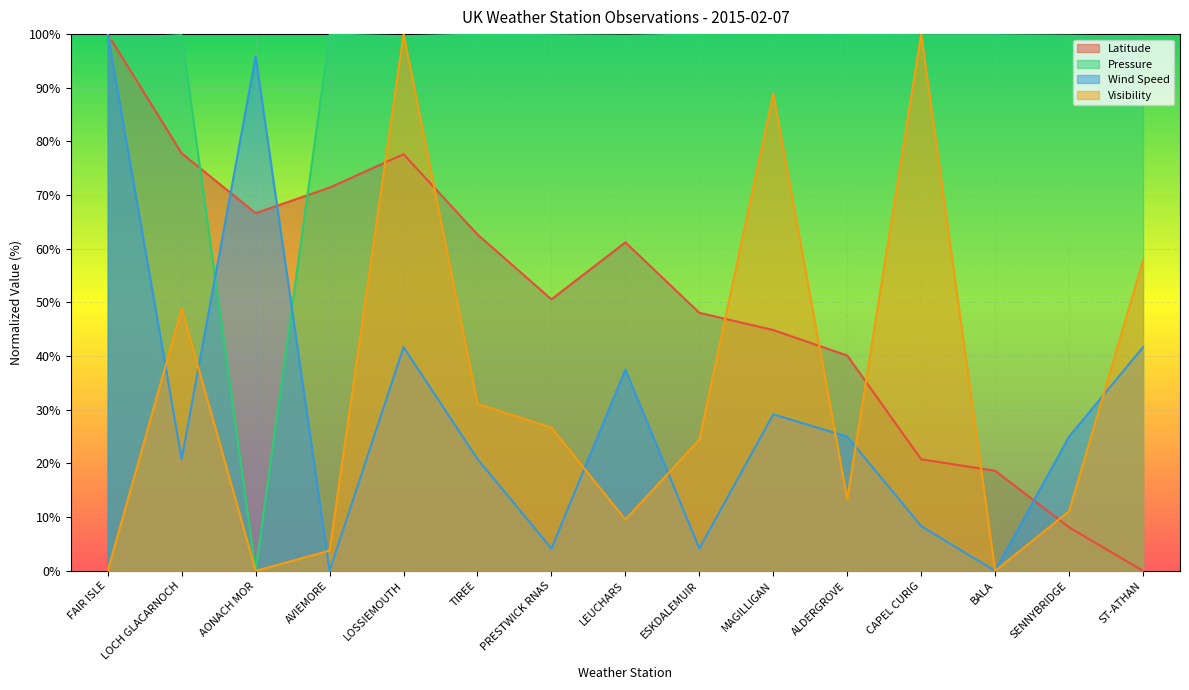

Reading right to left, transcribe all the data shown in this chart.

Latitude: ST-ATHAN=0.0	SENNYBRIDGE=8.1	BALA=18.6	CAPEL CURIG=20.8	ALDERGROVE=40.1	MAGILLIGAN=44.9	ESKDALEMUIR=48.1	LEUCHARS=61.2	PRESTWICK RNAS=50.6	TIREE=62.7	LOSSIEMOUTH=77.6	AVIEMORE=71.4	AONACH MOR=66.6	LOCH GLACARNOCH=77.8	FAIR ISLE=100.0
Pressure: ST-ATHAN=99.5	SENNYBRIDGE=99.7	BALA=99.8	CAPEL CURIG=99.8	ALDERGROVE=99.9	MAGILLIGAN=100.0	ESKDALEMUIR=99.9	LEUCHARS=99.7	PRESTWICK RNAS=99.8	TIREE=99.9	LOSSIEMOUTH=99.6	AVIEMORE=99.9	AONACH MOR=0.0	LOCH GLACARNOCH=99.8	FAIR ISLE=99.1
Wind Speed: ST-ATHAN=41.7	SENNYBRIDGE=25.0	BALA=0.0	CAPEL CURIG=8.3	ALDERGROVE=25.0	MAGILLIGAN=29.2	ESKDALEMUIR=4.2	LEUCHARS=37.5	PRESTWICK RNAS=4.2	TIREE=20.8	LOSSIEMOUTH=41.7	AVIEMORE=0.0	AONACH MOR=95.8	LOCH GLACARNOCH=20.8	FAIR ISLE=100.0
Visibility: ST-ATHAN=57.8	SENNYBRIDGE=11.1	BALA=0.0	CAPEL CURIG=100.0	ALDERGROVE=13.3	MAGILLIGAN=88.9	ESKDALEMUIR=24.4	LEUCHARS=9.6	PRESTWICK RNAS=26.7	TIREE=31.1	LOSSIEMOUTH=100.0	AVIEMORE=3.8	AONACH MOR=0.0	LOCH GLACARNOCH=48.9	FAIR ISLE=0.0